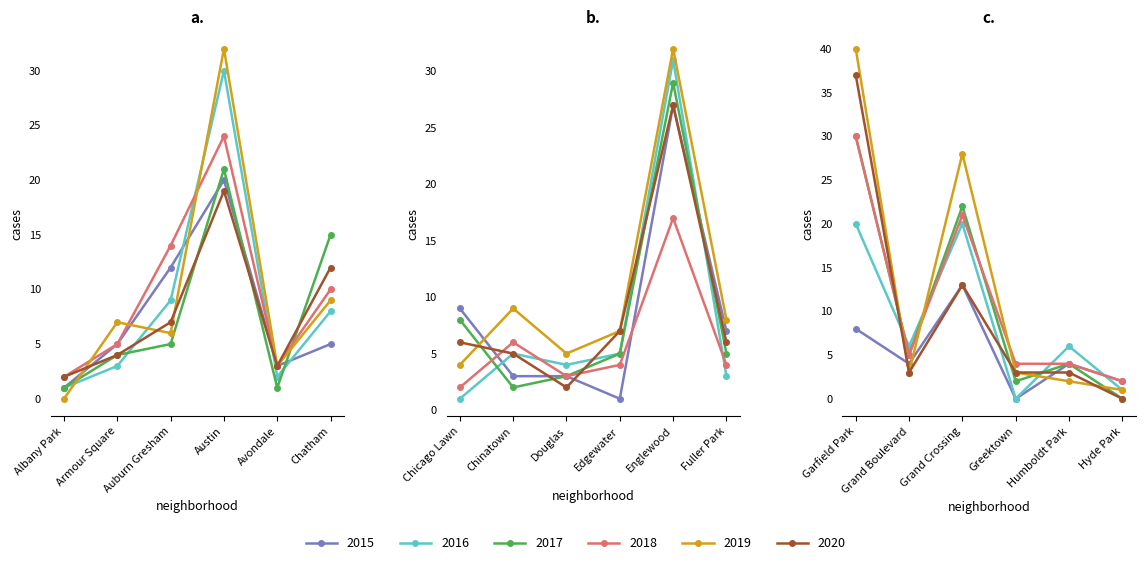

What is the difference between the 2019 values at Grand Crossing and Avondale?

25